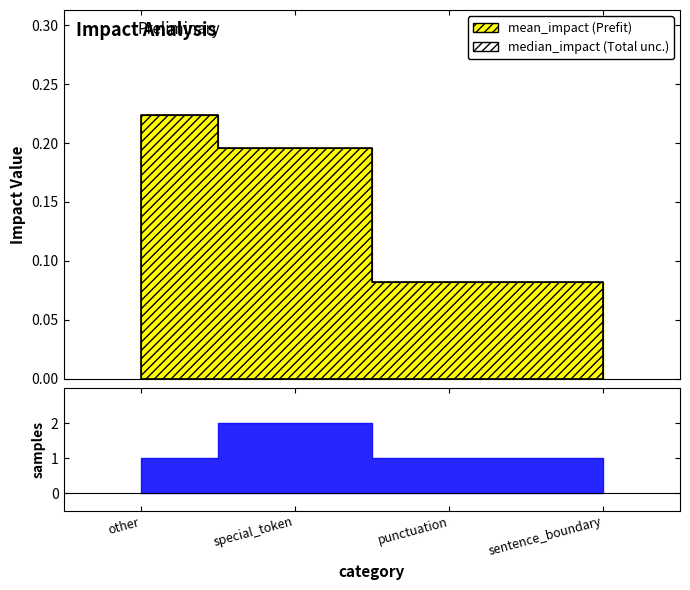

Reading left to right, list all the values displayed in this chart.

mean_impact: other=0.2	special_token=0.2	punctuation=0.1	sentence_boundary=0.1
median_impact: other=0.2	special_token=0.2	punctuation=0.1	sentence_boundary=0.1
samples: other=1.0	special_token=2.0	punctuation=1.0	sentence_boundary=1.0